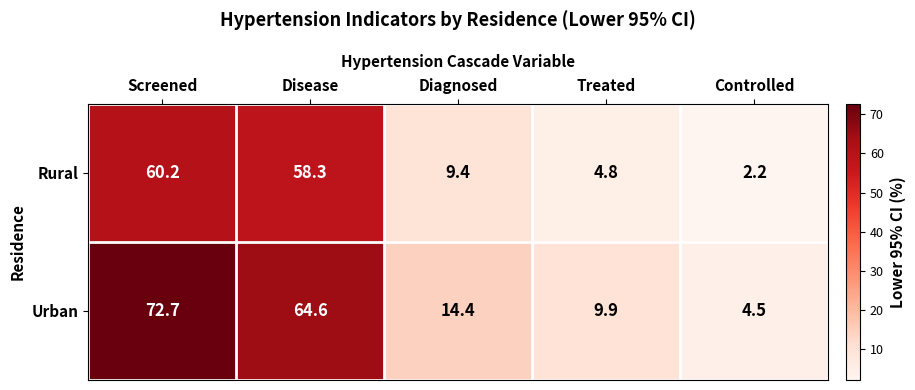

What is the greatest value displayed?

72.7